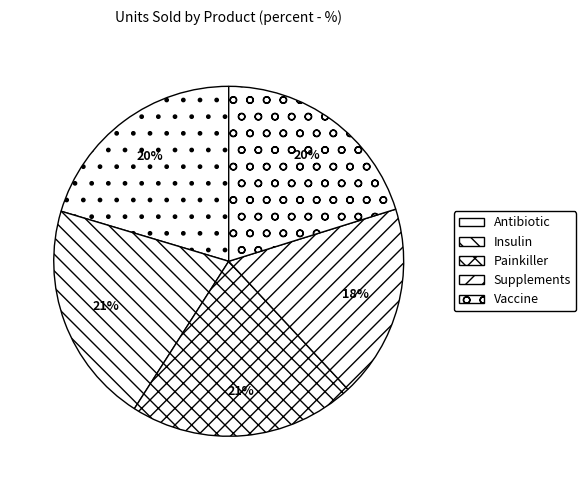

Which slice is the largest?

Painkiller